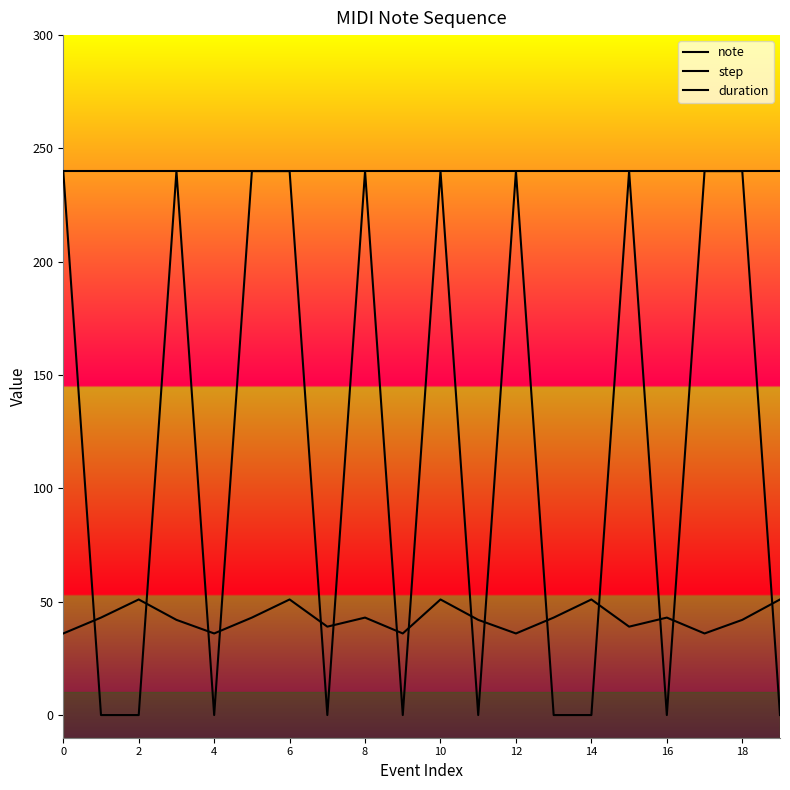

True or false: duration and step cross at least once.

False